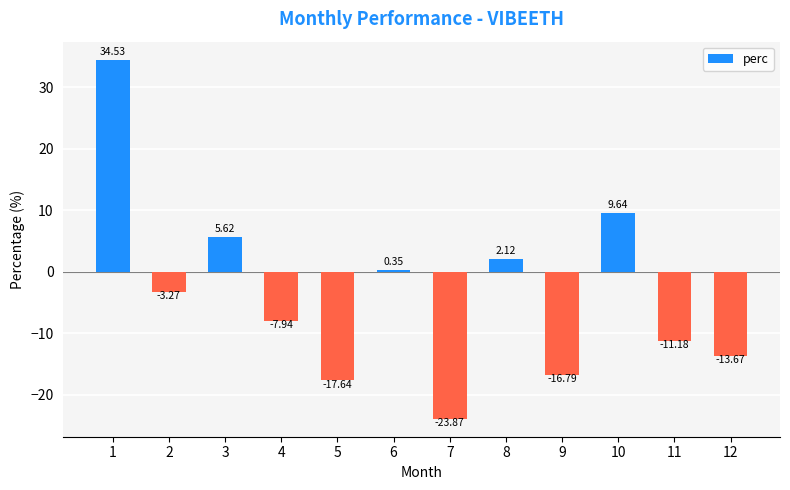

Count the number of categories in the chart.

12